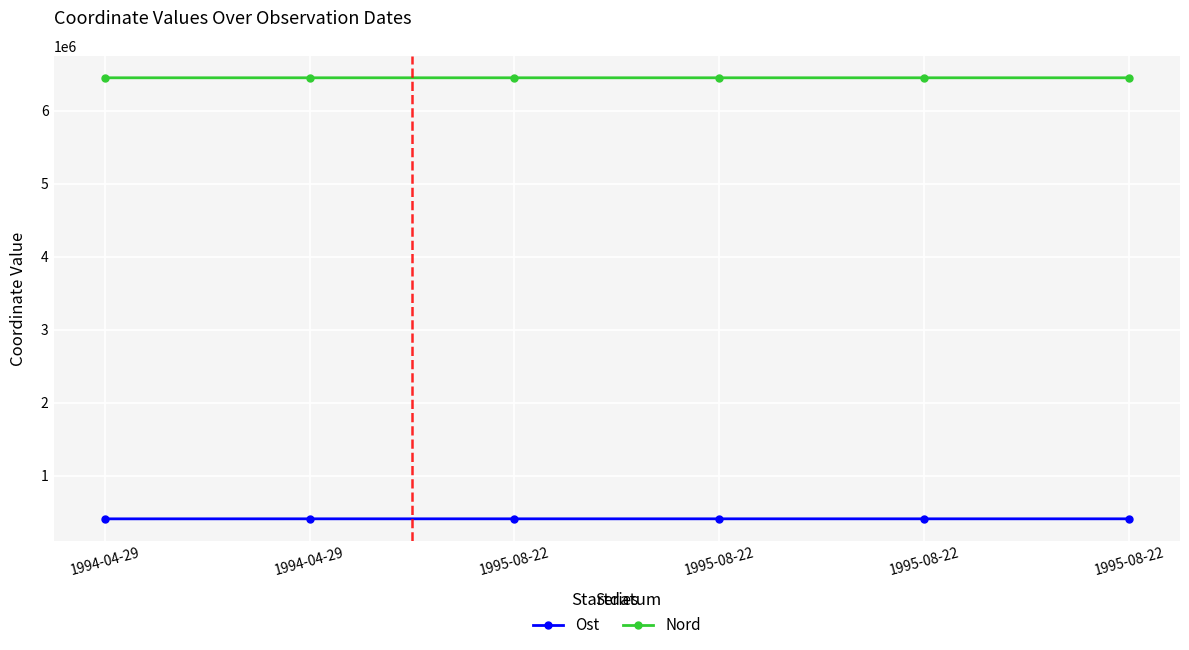

Reading left to right, extract all data points from this chart.

Ost: 1994-04-29=406949	1994-04-29=407348	1995-08-22=407348	1995-08-22=407348	1995-08-22=407348	1995-08-22=407348
Nord: 1994-04-29=6450308	1994-04-29=6450313	1995-08-22=6450313	1995-08-22=6450313	1995-08-22=6450313	1995-08-22=6450313